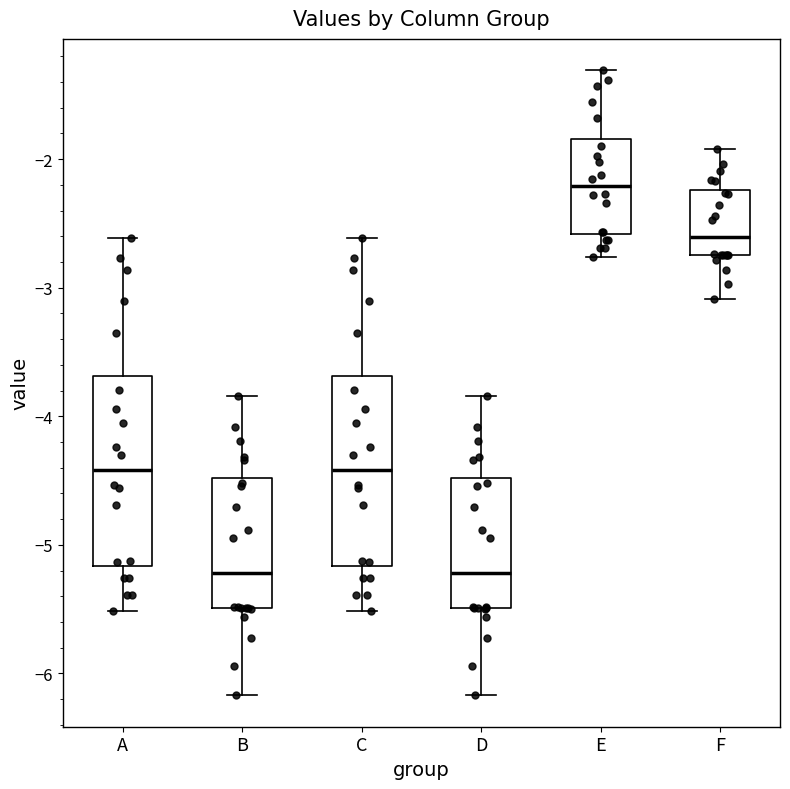

Where does the upper whisker of the box for D end on the y-axis? The values are not printed on the chart, so give them approximately, as read against the axis.

-3.8